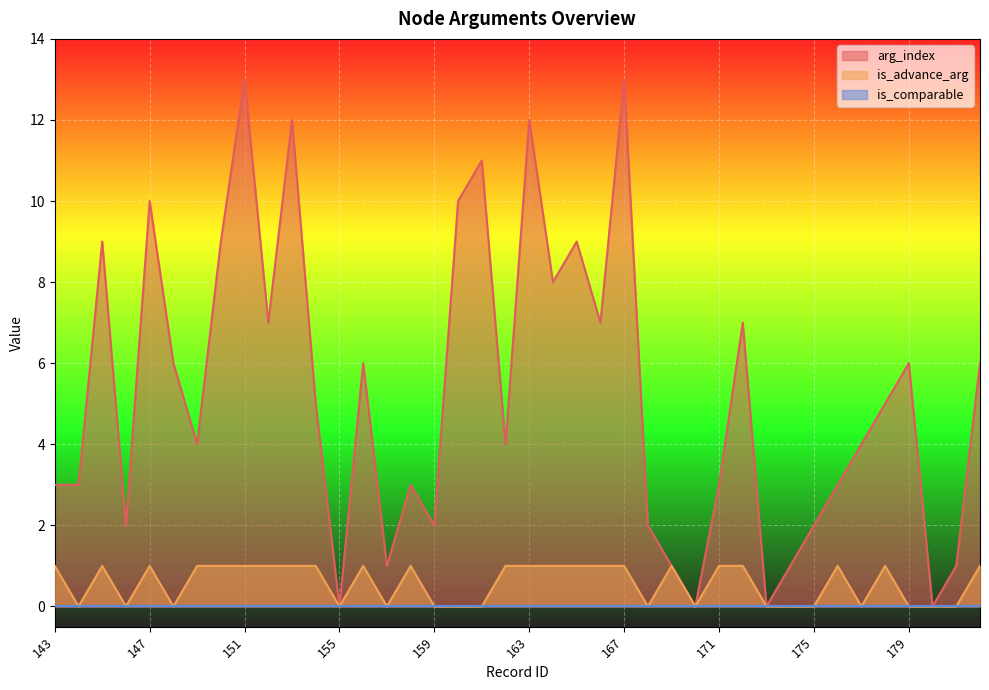

Which series has the largest total across all categories?

arg_index